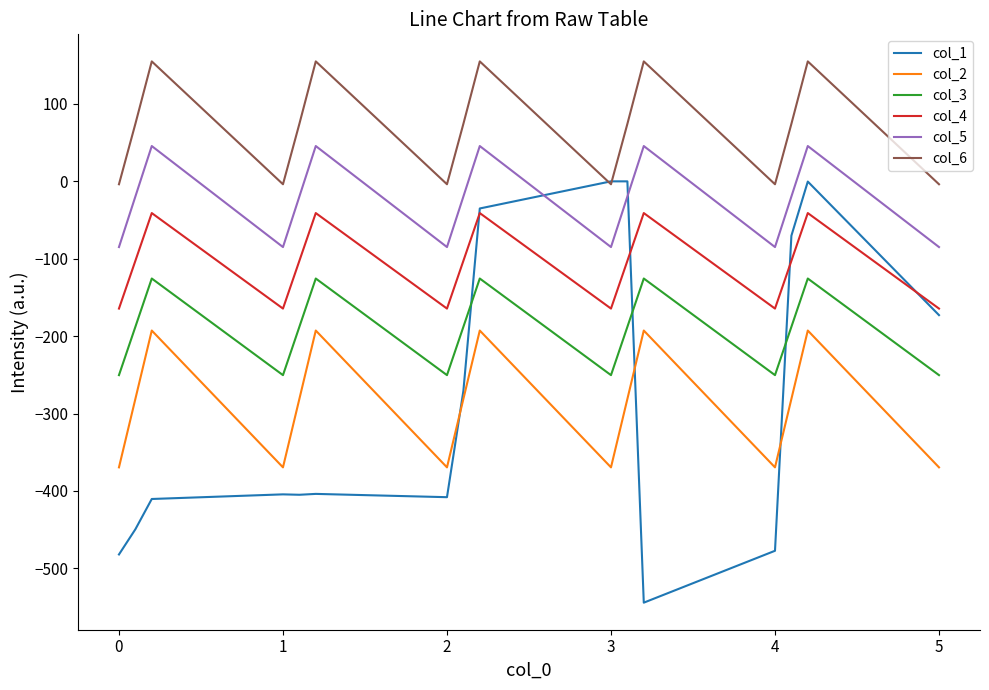

What is the lowest value of the col_5 series?

-84.9